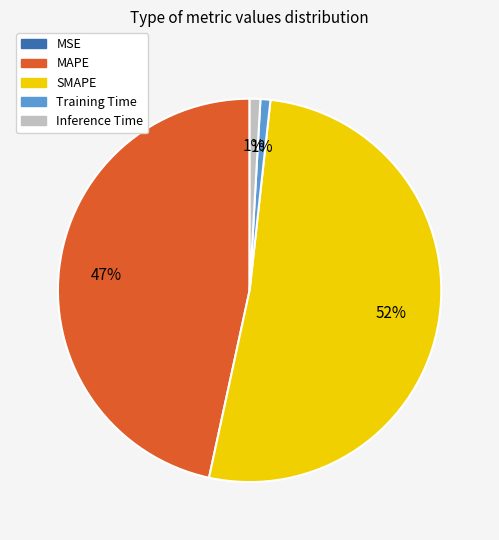

What percentage is the MAPE slice, to the nearest percent?

47%